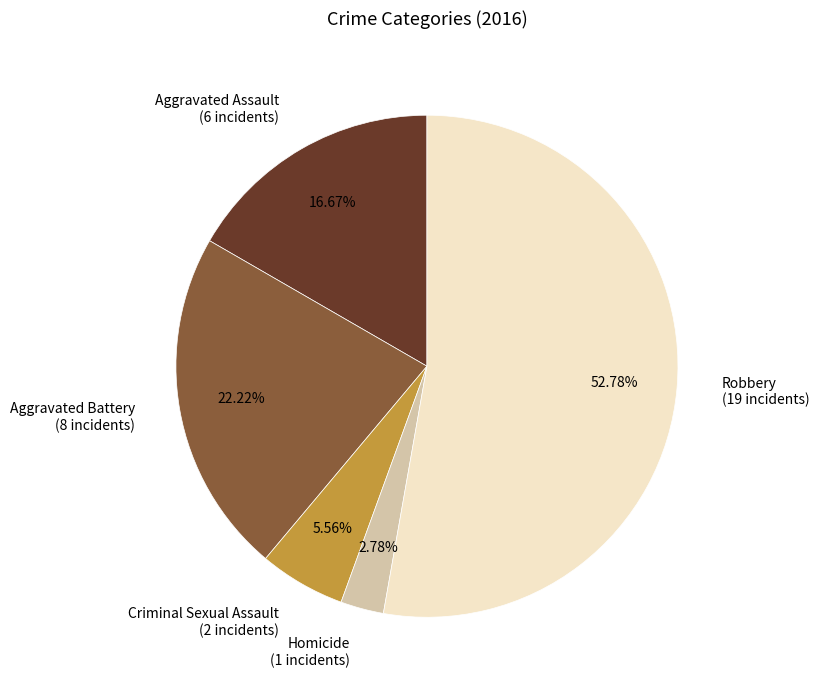

Approximately how many times larger is the value at Robbery compared to Aggravated Assault?

3.2